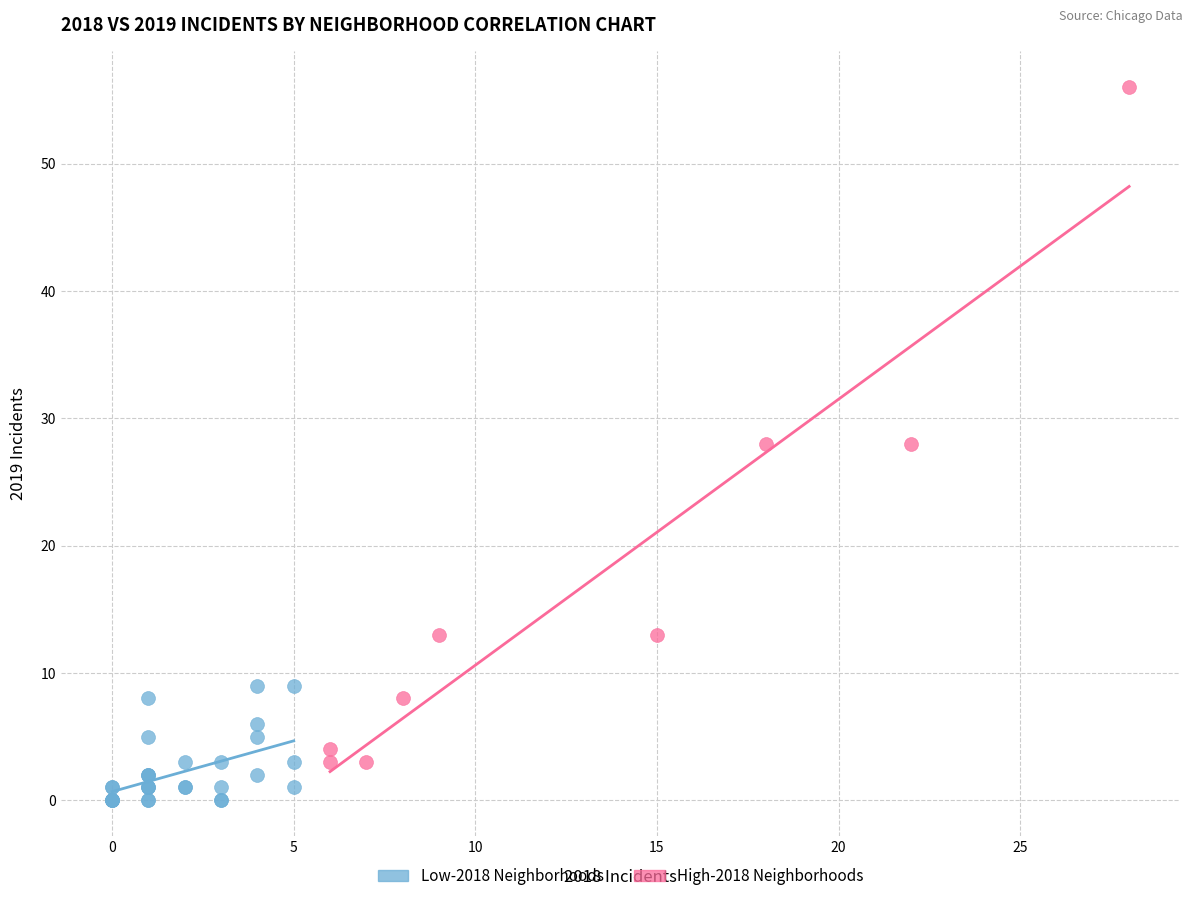

Which series reaches the minimum Y coordinate?

Low-2018 Neighborhoods